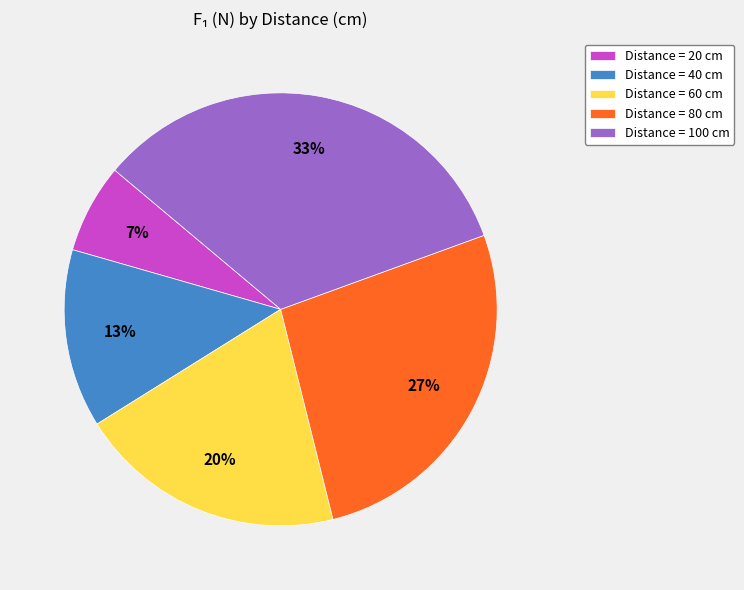

Rank the categories by value from lowest to highest.

Distance = 20 cm, Distance = 40 cm, Distance = 60 cm, Distance = 80 cm, Distance = 100 cm